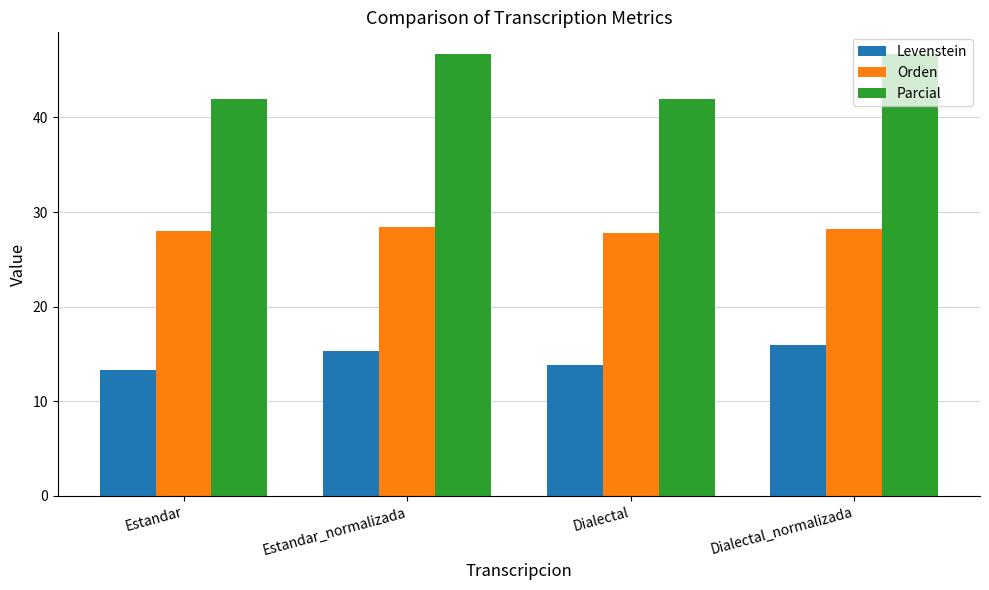

What is the average value of the Parcial series?

44.3